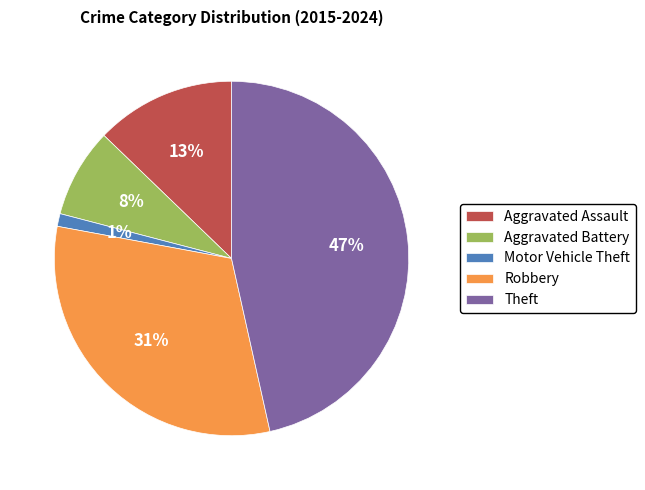

To the nearest percent, what is the average slice percentage?

20%